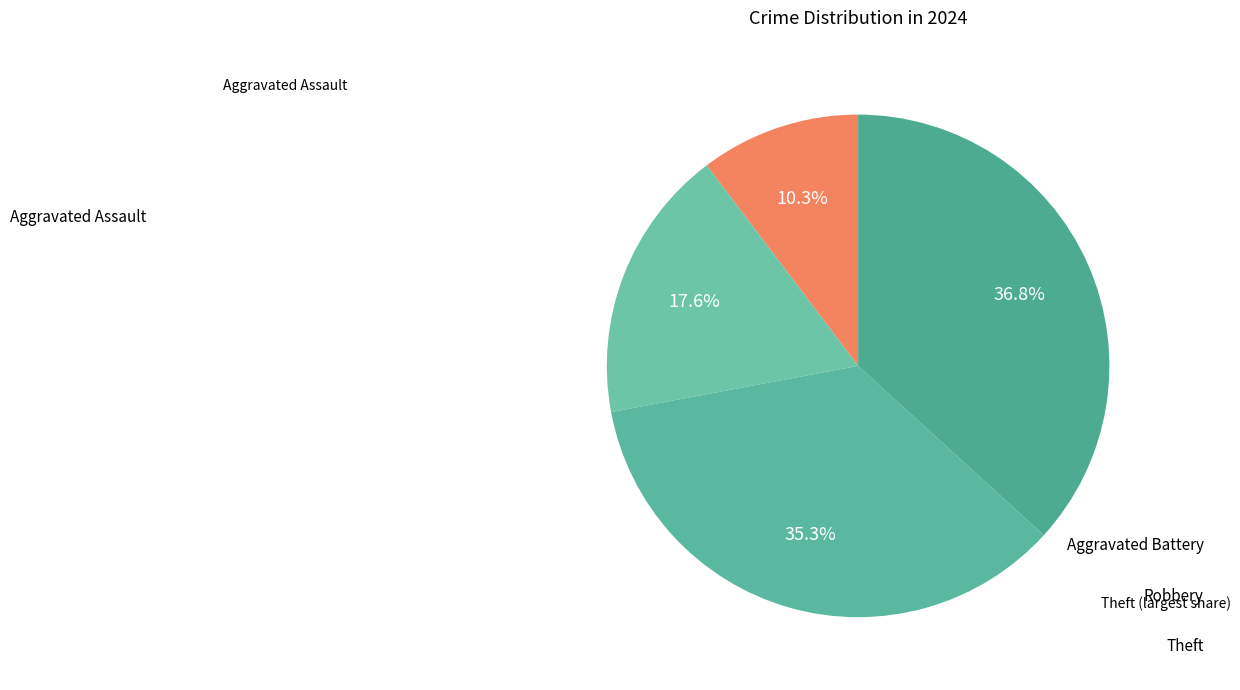

To the nearest percent, what is the difference between the largest and smallest slice percentages?

26%